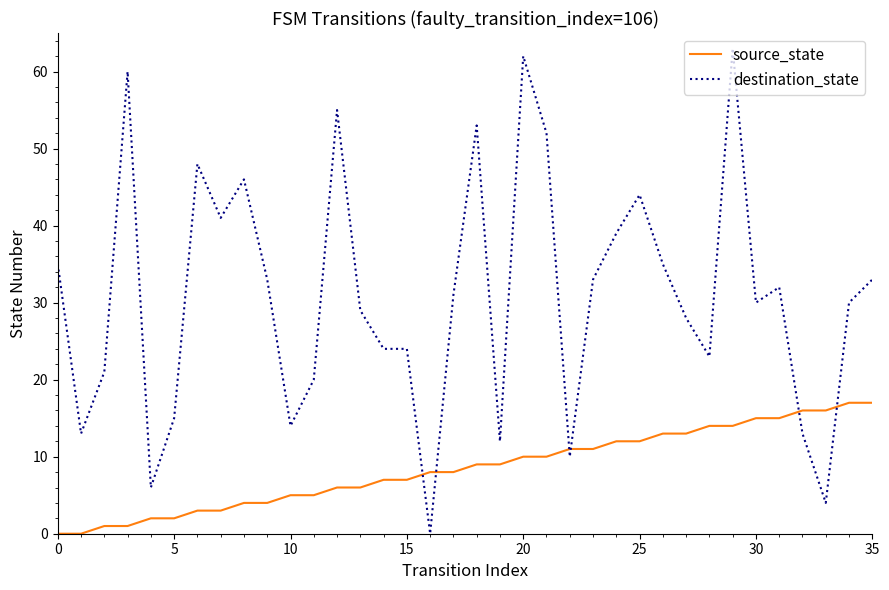

Which series has the largest total across all categories?

destination_state